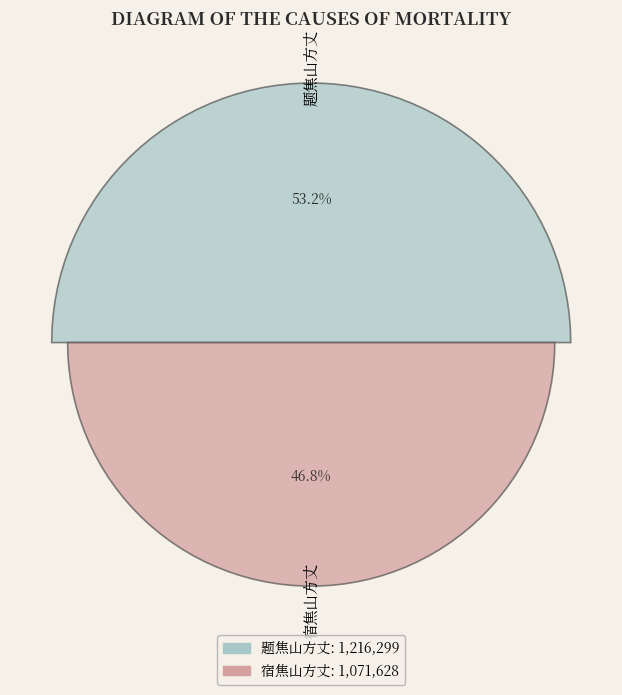

The 宿焦山方丈 slice represents 47% of the pie. True or false?

True